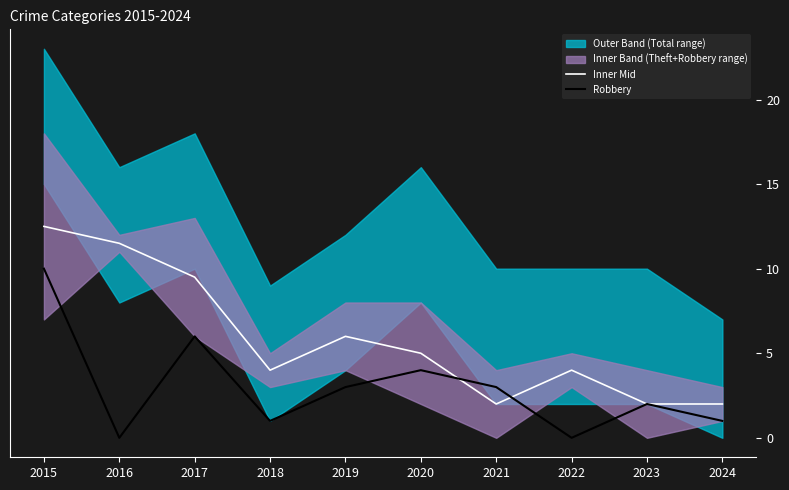

What is the approximate value of Robbery at 2018?

1.0